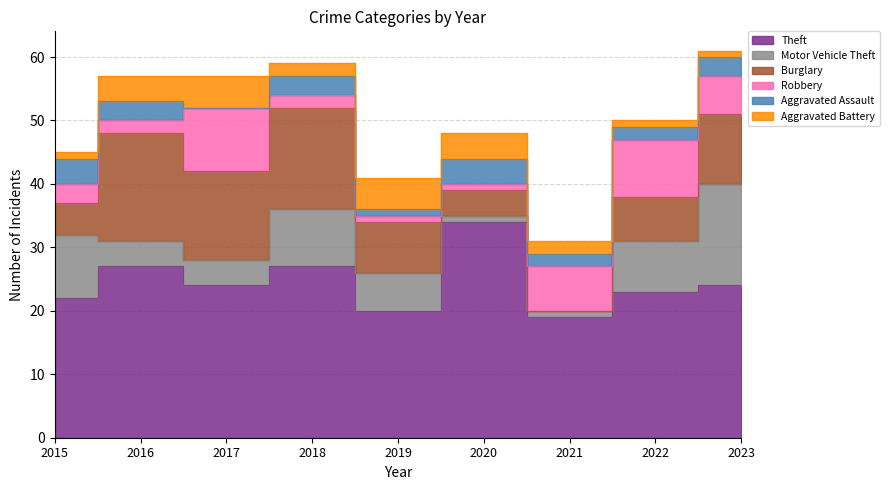

True or false: Robbery has a value of 3 at 2022.

False